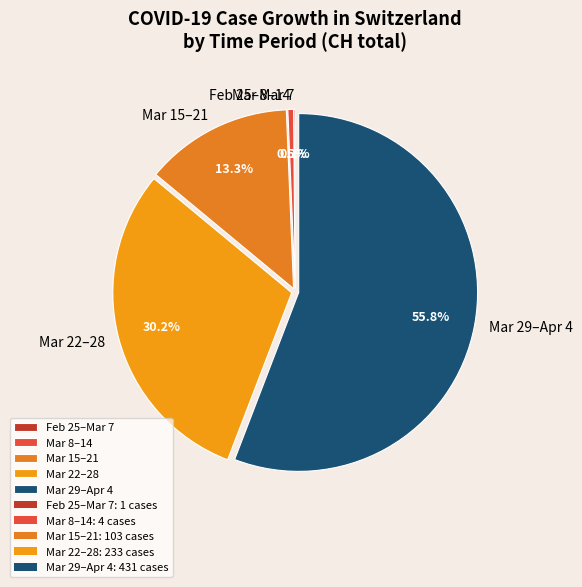

What is the ratio of the value at Mar 15–21 to the value at Mar 22–28?

0.4